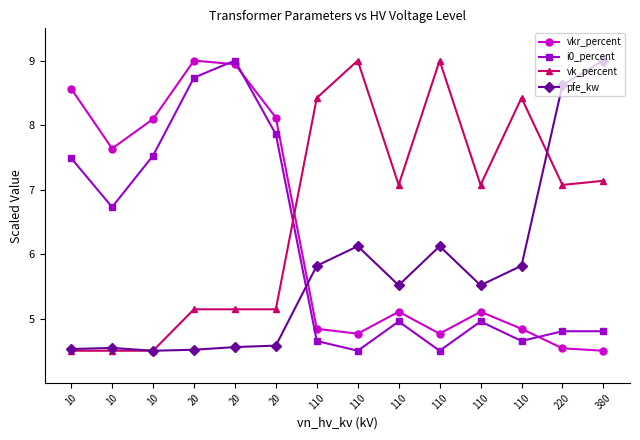

Where is the first local maximum for vk_percent?

110